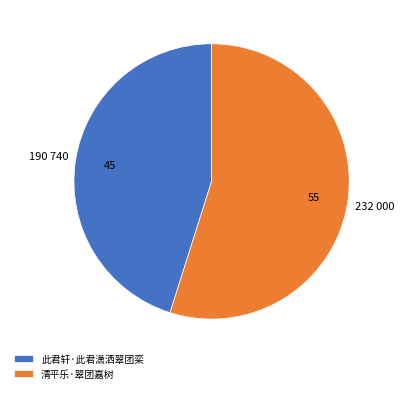

Which slice is the smallest?

此君轩·此君潇洒翠团栾